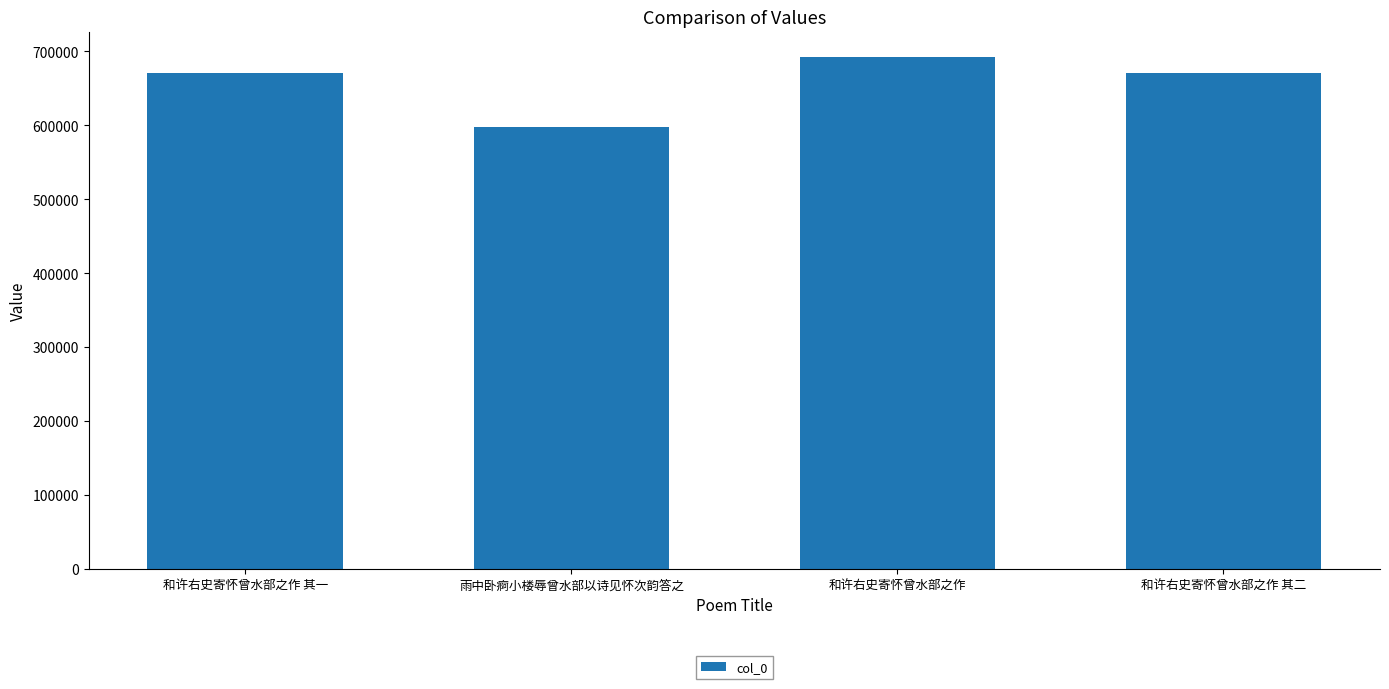

Is it true that the value at 雨中卧痾小楼辱曾水部以诗见怀次韵答之 is 597942?

True